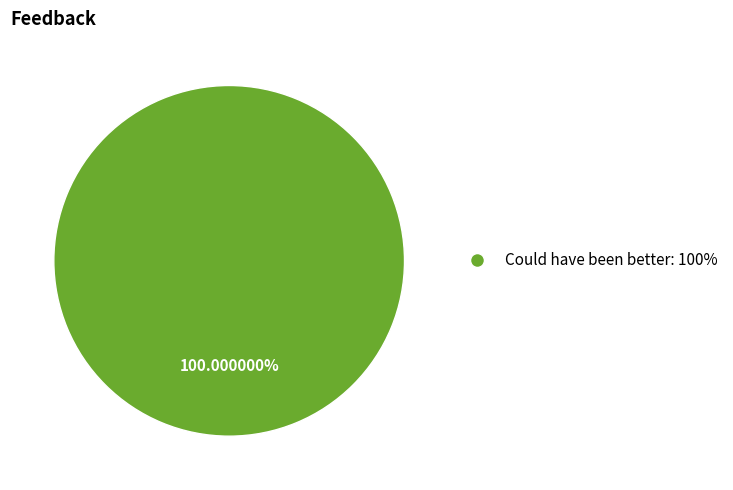

Is there any slice that represents more than half of the pie?

Yes